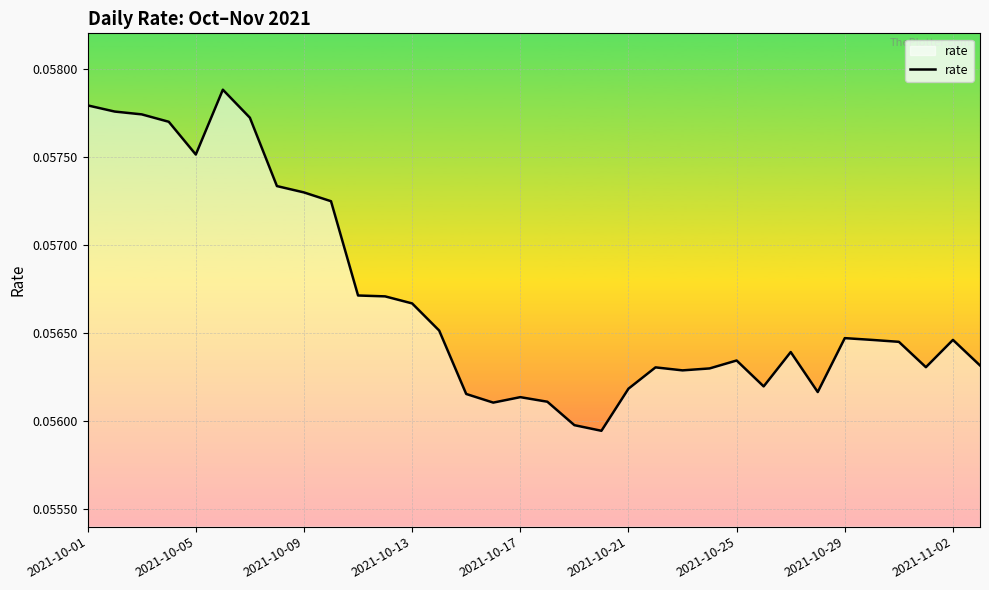

True or false: the data shows 0.0 at 2021-10-17.

False